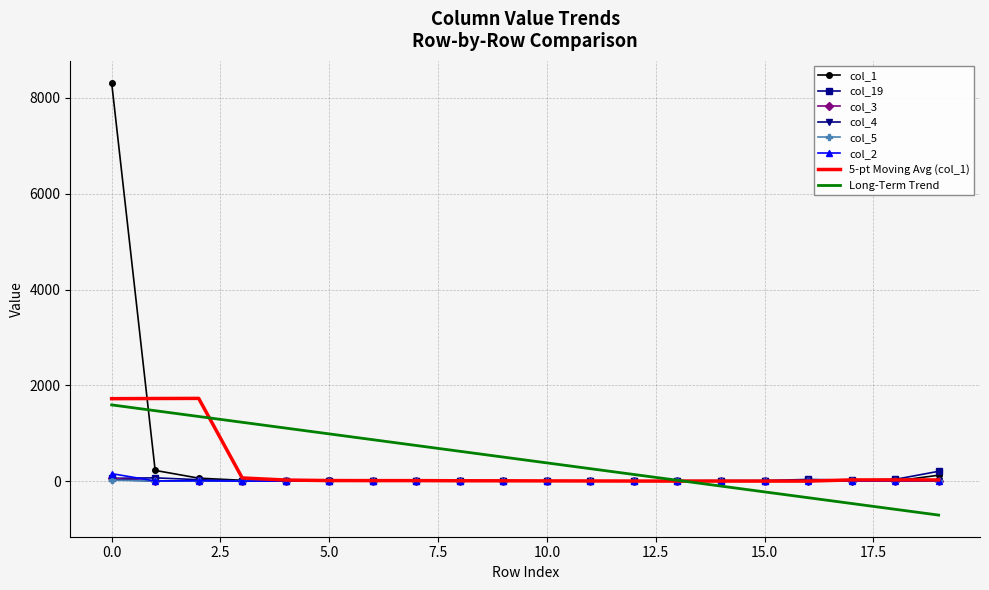

What are all the series names shown in the legend?

col_1, col_19, col_3, col_4, col_5, col_2, 5-pt Moving Avg (col_1), Long-Term Trend